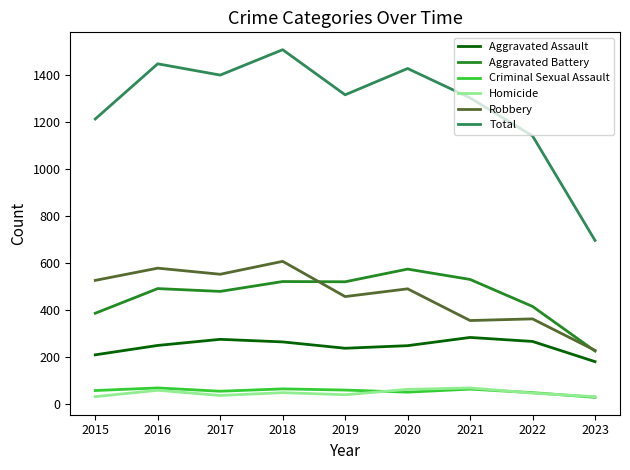

How many lines are shown in the chart?

6